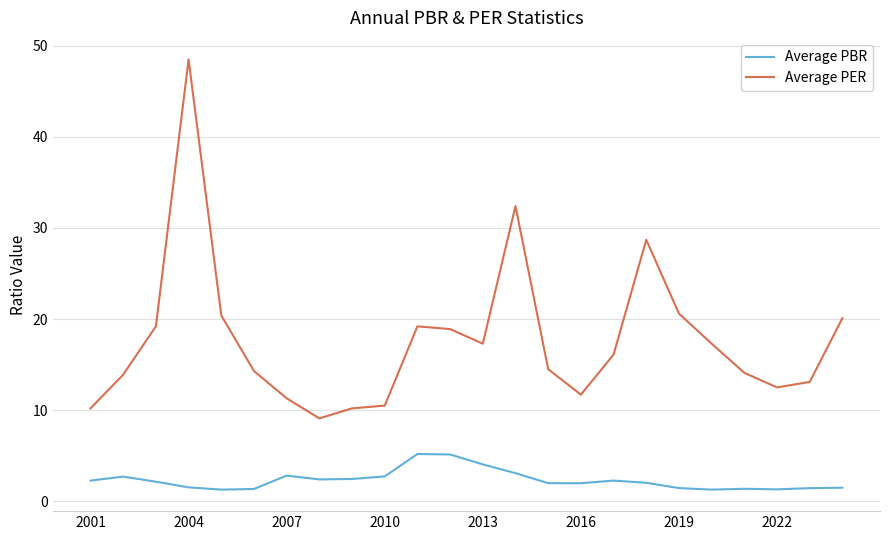

True or false: Average PER has more than 1 interior local peaks.

True